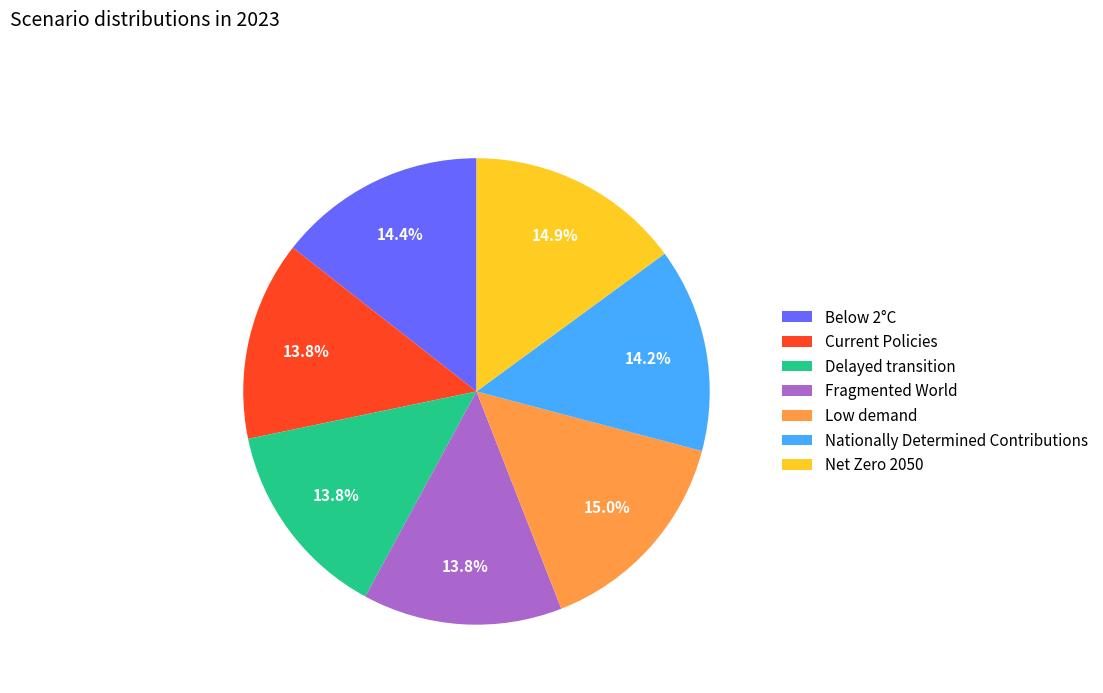

What percentage is the Fragmented World slice, to the nearest percent?

14%